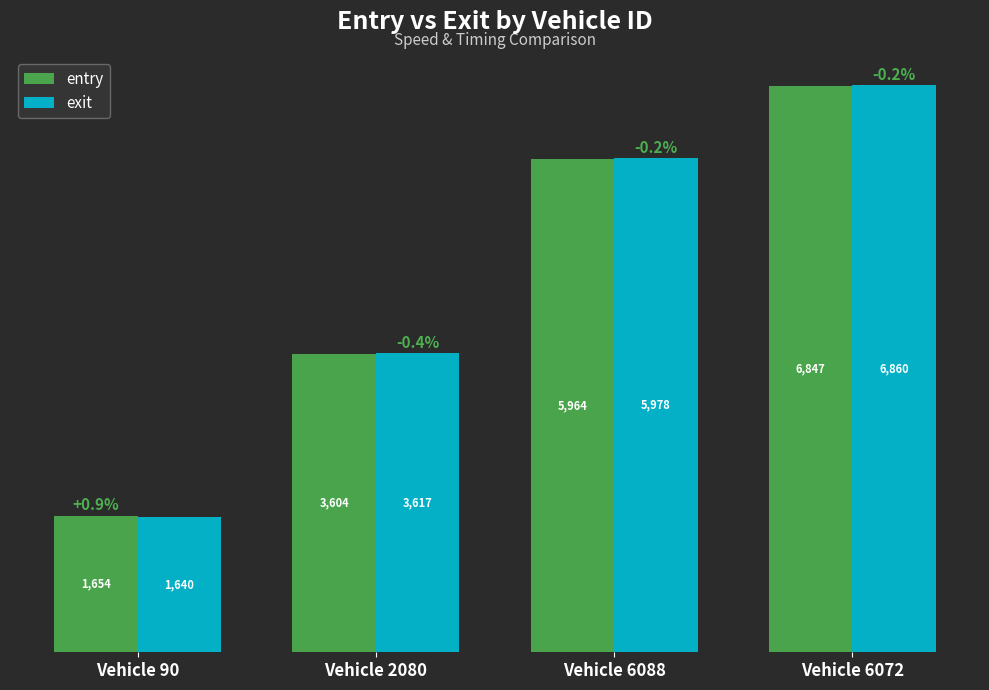

Does the chart contain stacked bars?

No